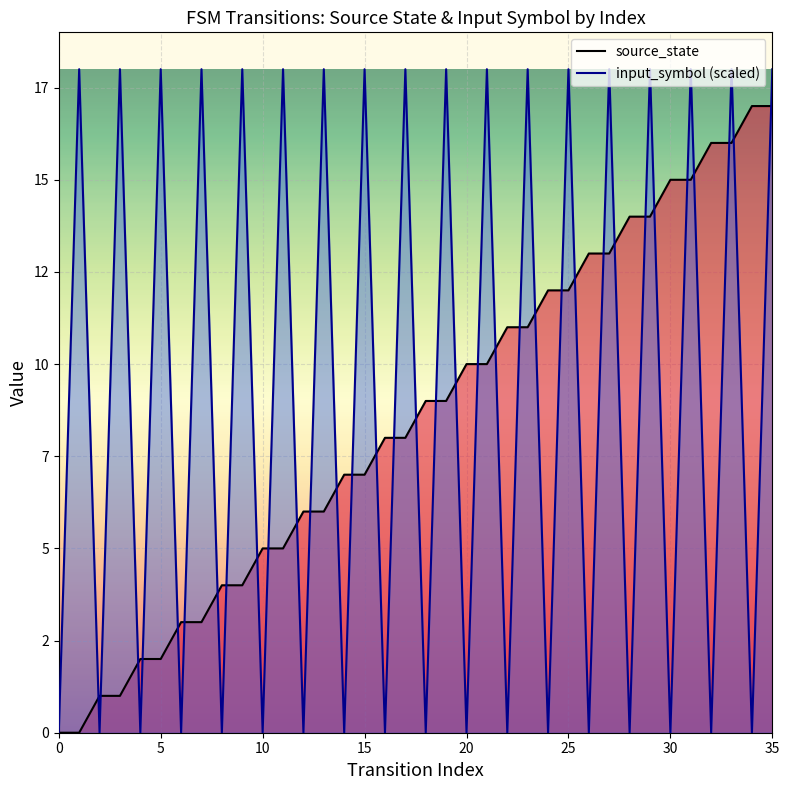

Which series has the widest spread of values?

input_symbol (scaled)